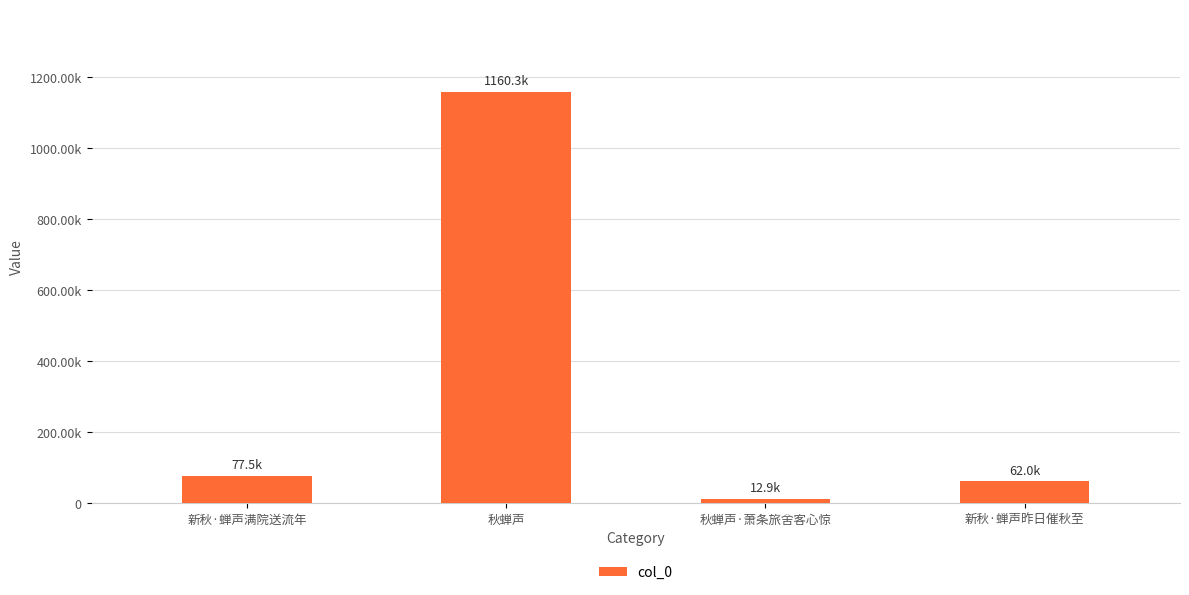

What is the label of the 1st bar from the right?

新秋·蝉声昨日催秋至